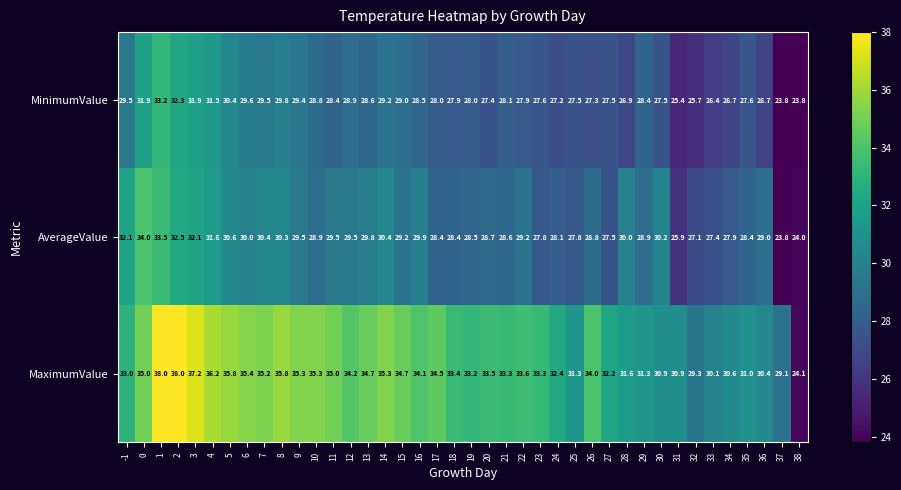

Which series has the widest spread of values?

MaximumValue